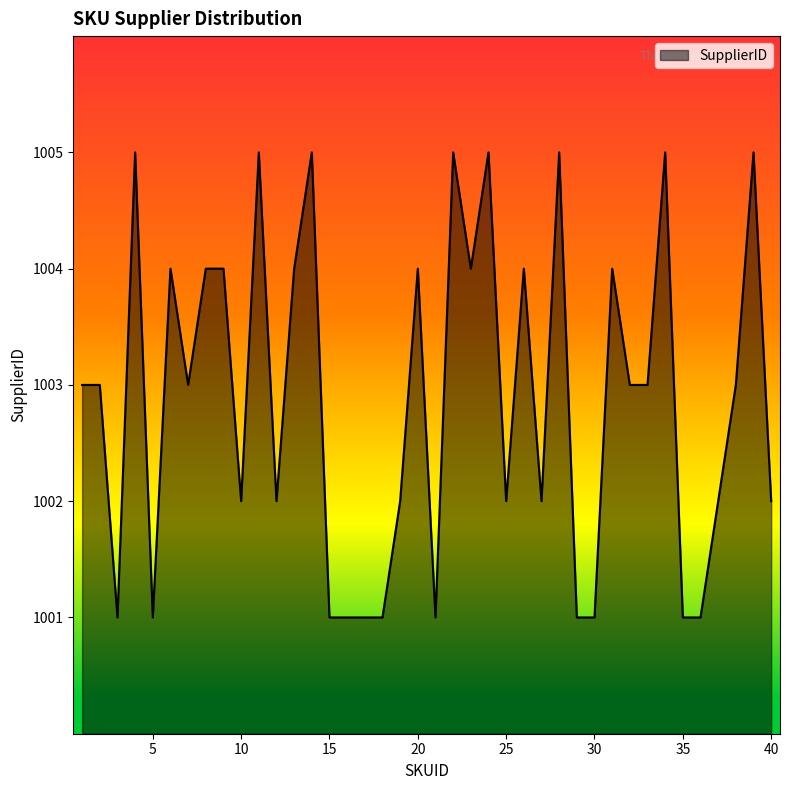

What is the maximum value shown in the chart?

1005